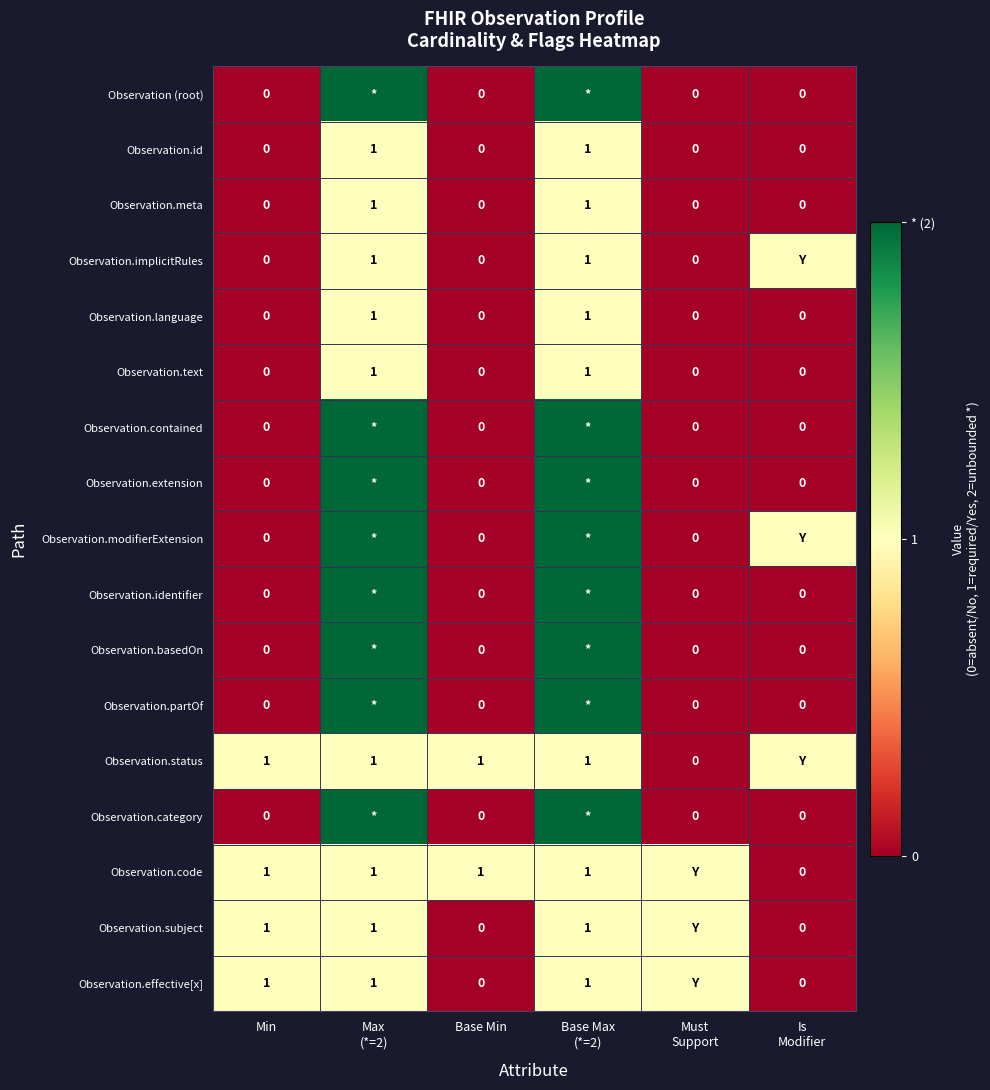

How many distinct data groups are displayed?

17